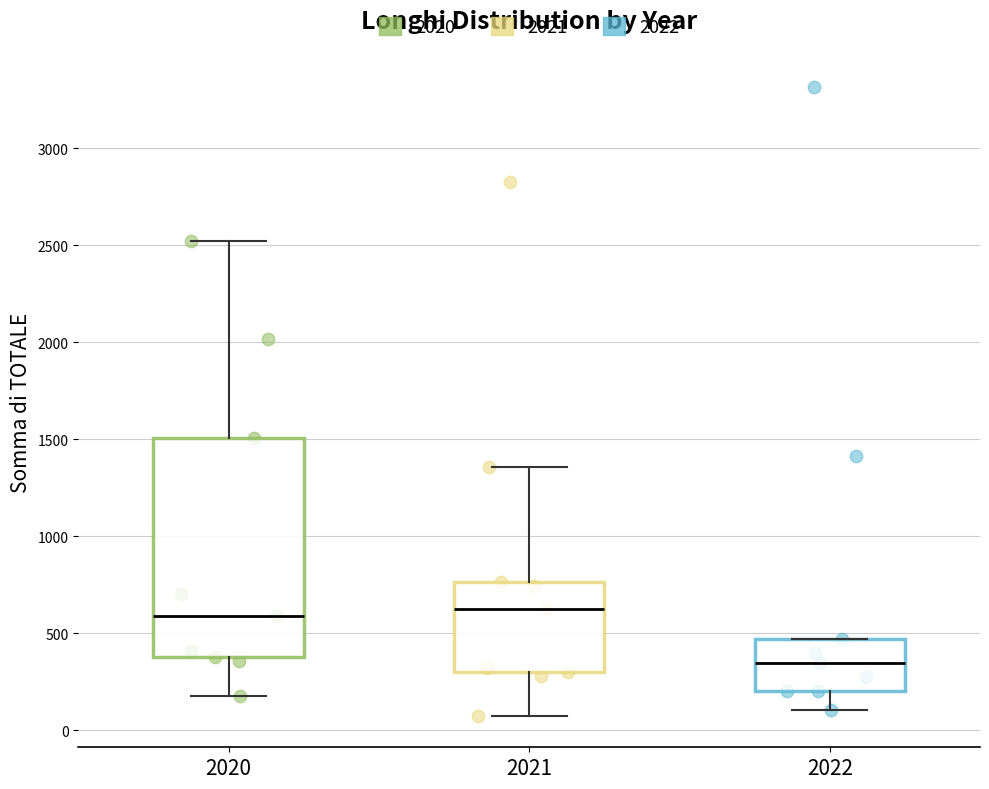

Reading left to right, read every box against the y-axis: the position of its median line, the range the box covers, and the ends of its whiskers. The values are not printed on the chart, so give them approximately, as read against the axis.

2020: median 600, box 400 to 1500, whiskers 200 to 2500
2021: median 600, box 300 to 750, whiskers 50 to 1350
2022: median 350, box 200 to 450, whiskers 100 to 450